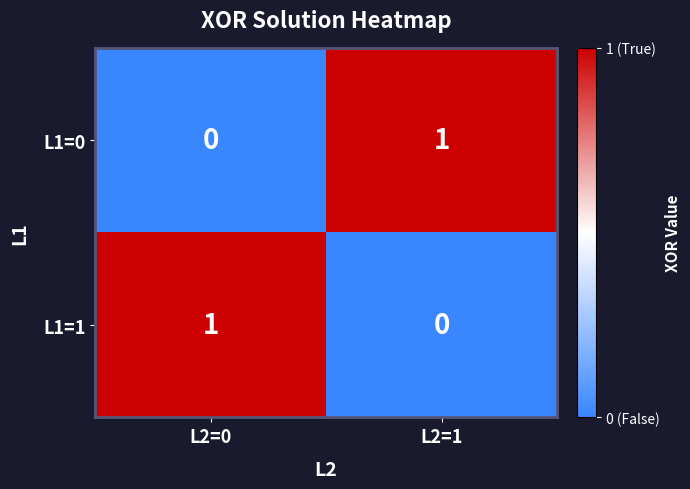

Which category has the highest value in the L1=0 series?

L2=1